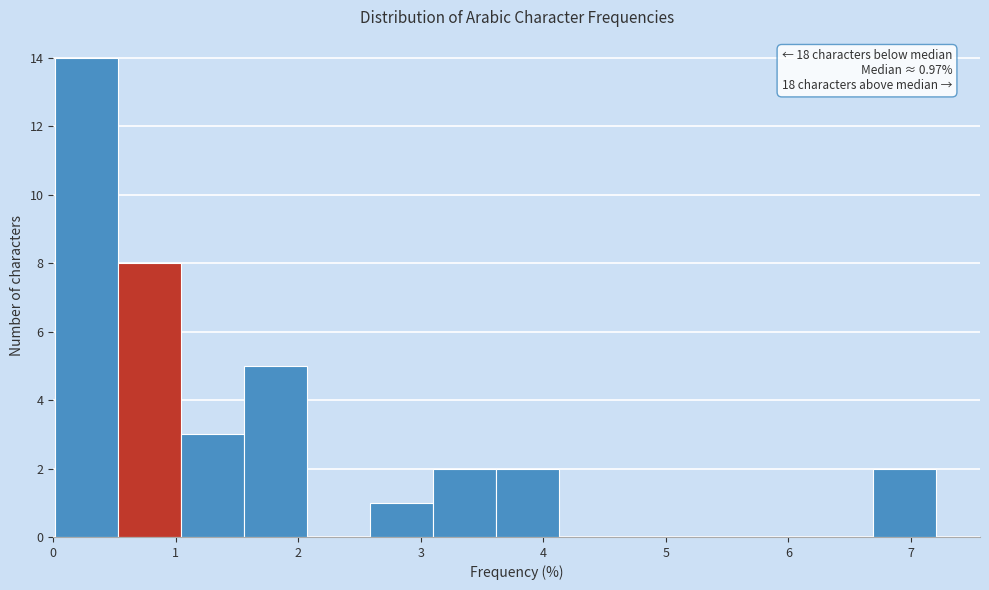

Which range on the x-axis has the tallest bar?

0.0 to 0.5